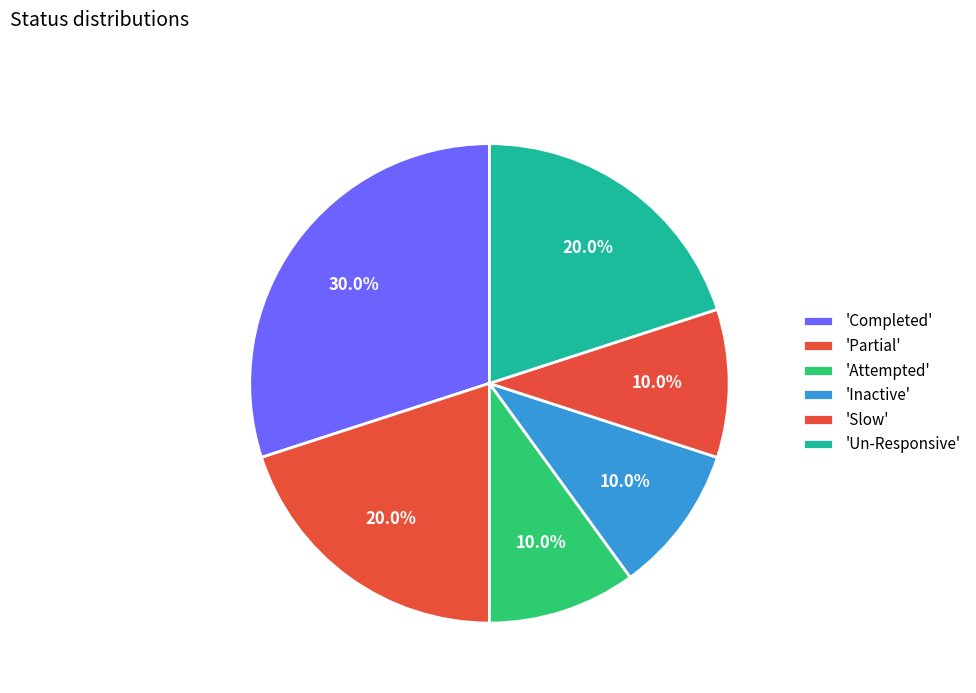

How many slices are in this pie chart?

6